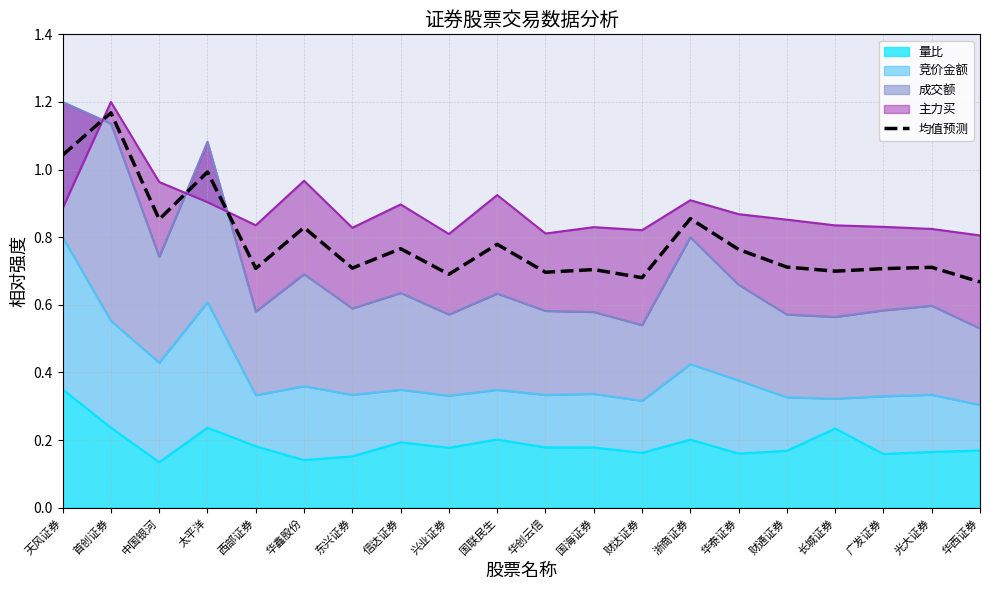

Reading left to right, extract all data points from this chart.

1.0	1.2	0.9	1.0	0.7	0.8	0.7	0.8	0.7	0.8	0.7	0.7	0.7	0.9	0.8	0.7	0.7	0.7	0.7	0.7